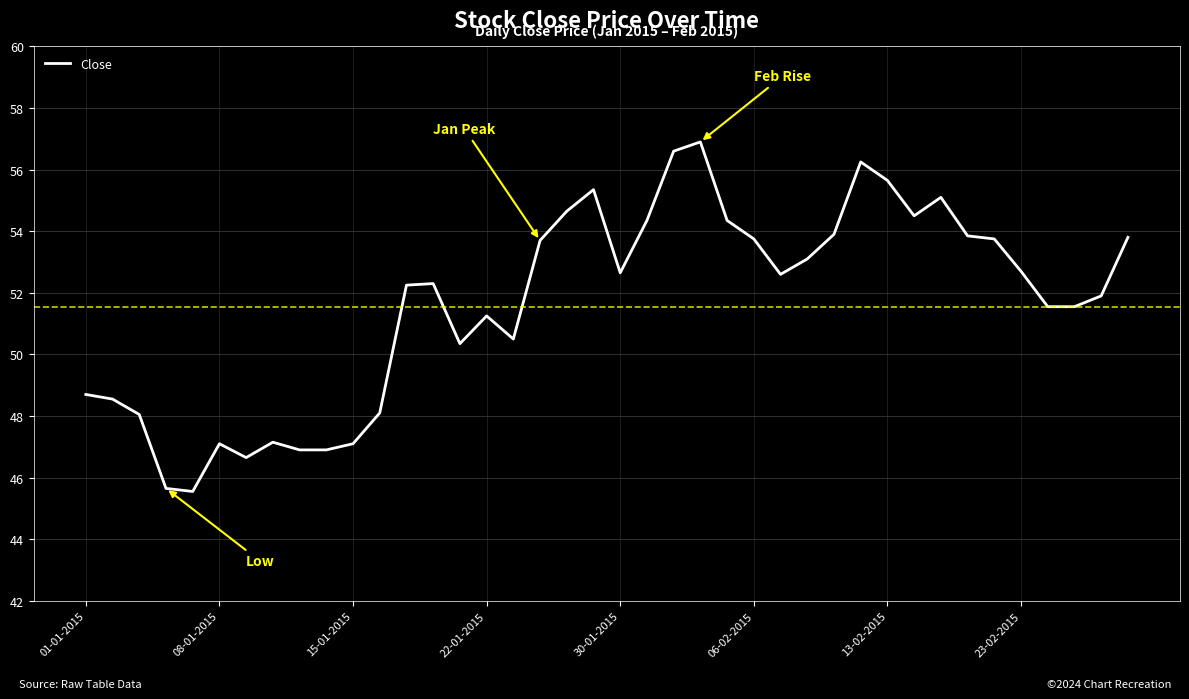

What is the greatest value displayed?

56.9